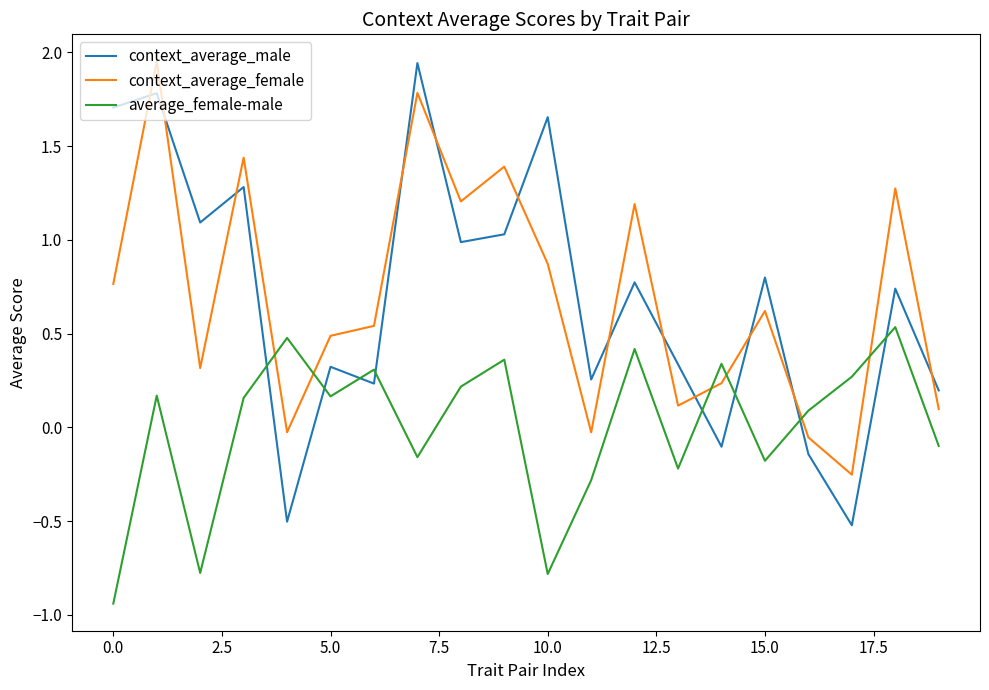

What is the minimum value for context_average_male?

-0.5